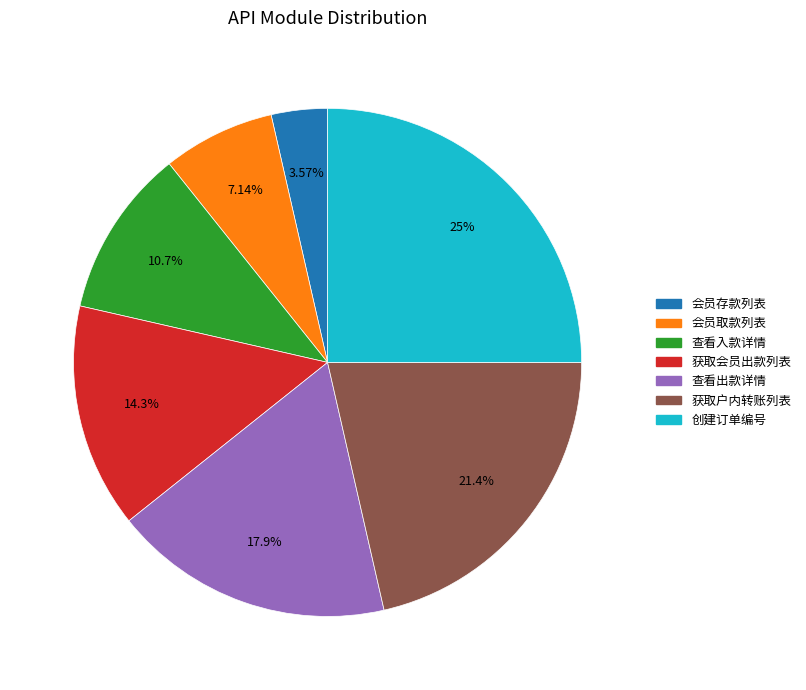

How many segments does this pie chart have?

7